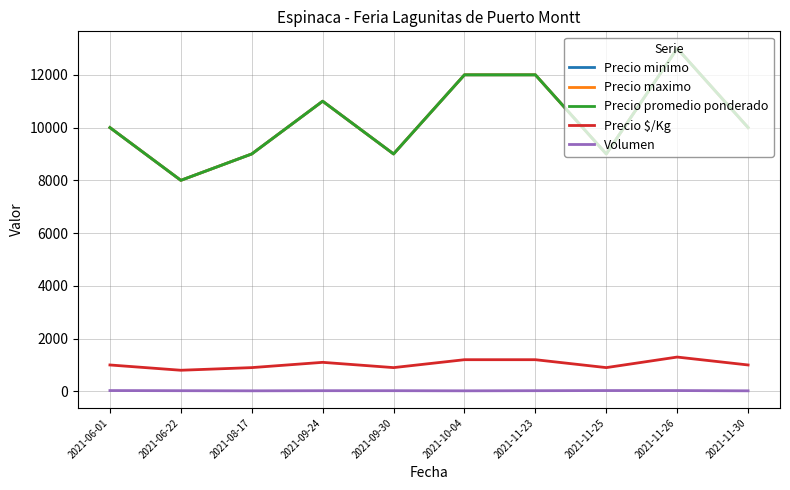

What is the label of the 1st point from the left?

2021-06-01